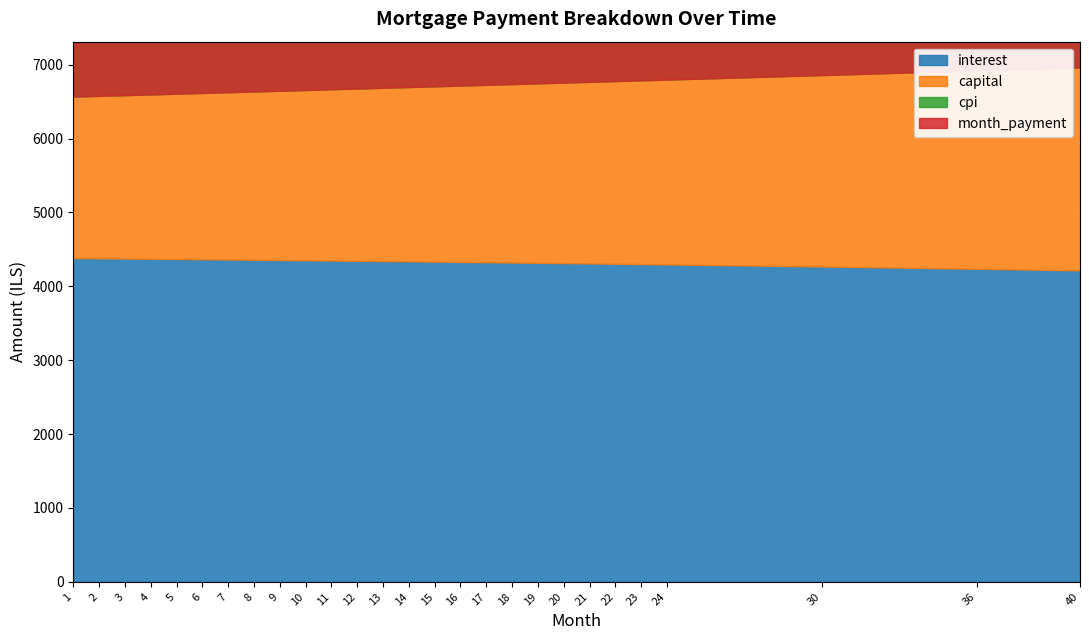

How many lines are shown in the chart?

4